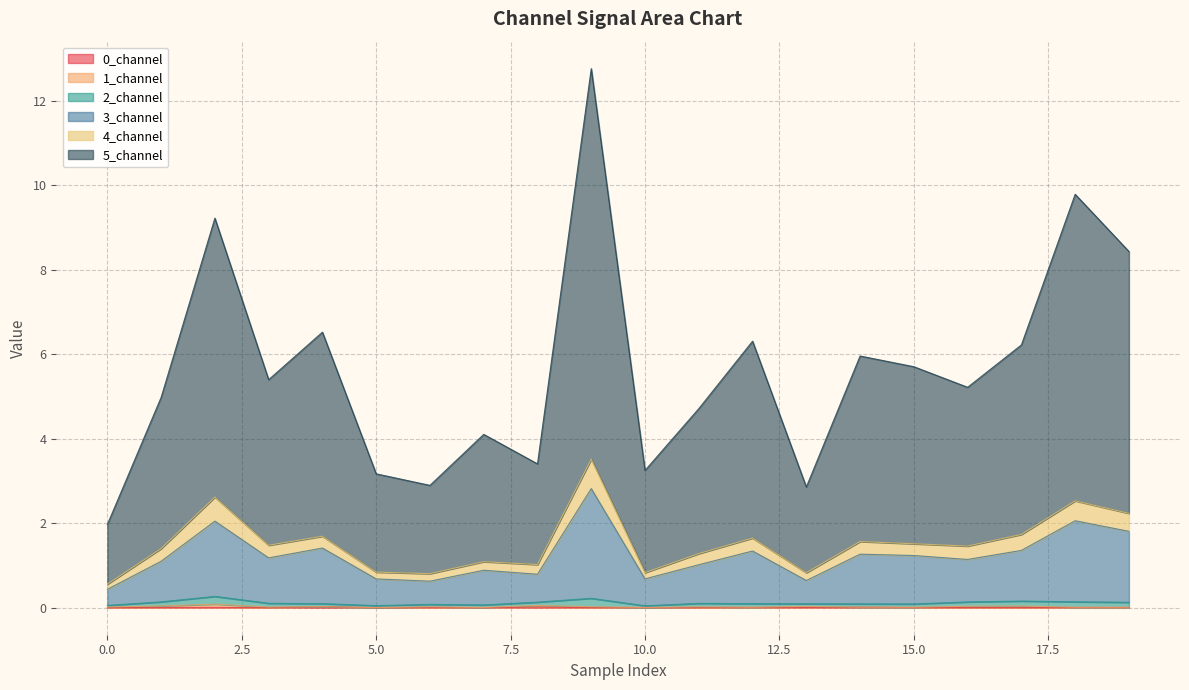

Where is 4_channel nearest to the value 2?

19